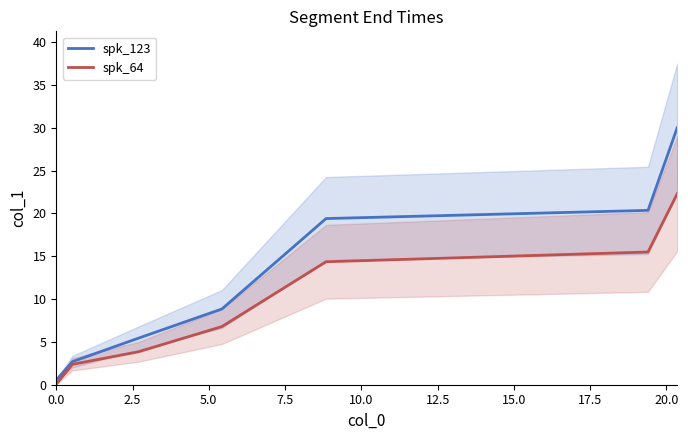

What is the average value of the spk_64 series?

9.3